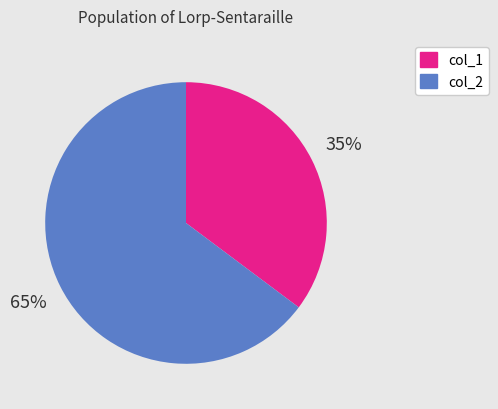

What is the smallest slice in the pie chart?

col_1